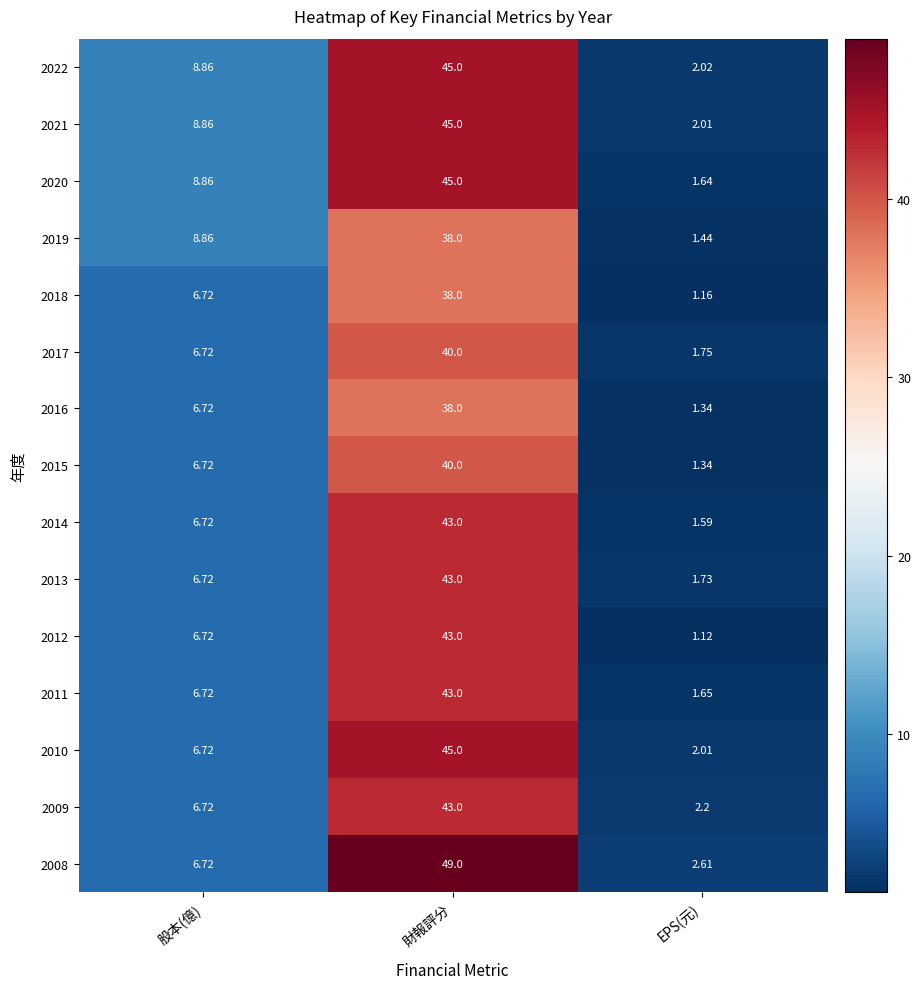

Which series has the largest total across all categories?

2008